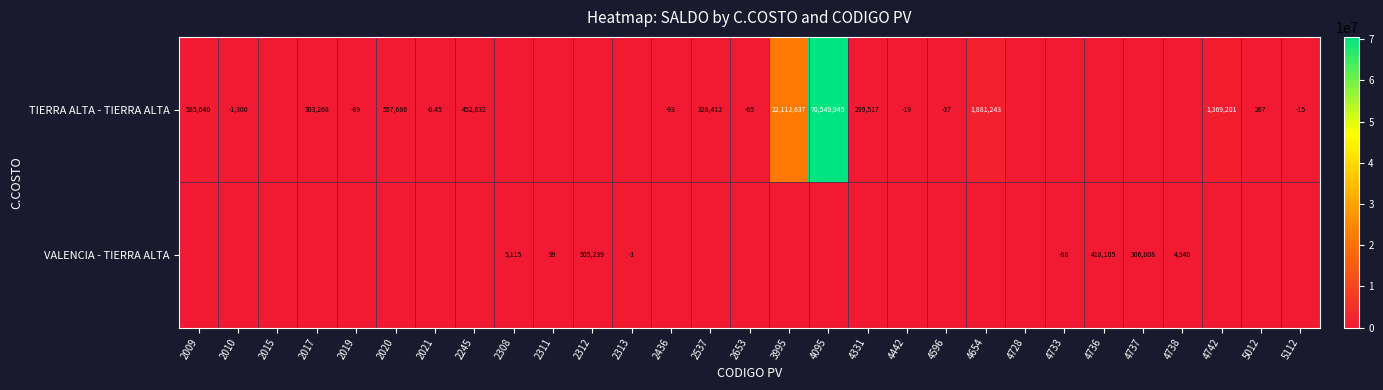

At 4737, list the series in order from smallest to largest.

TIERRA ALTA - TIERRA ALTA, VALENCIA - TIERRA ALTA